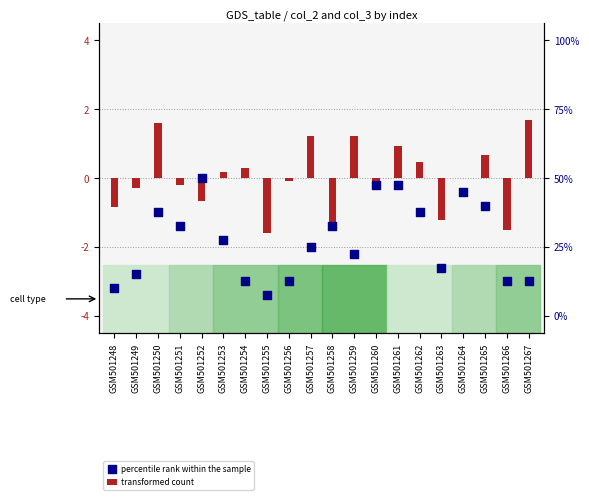

At how many categories does at least one series exceed -3?

20